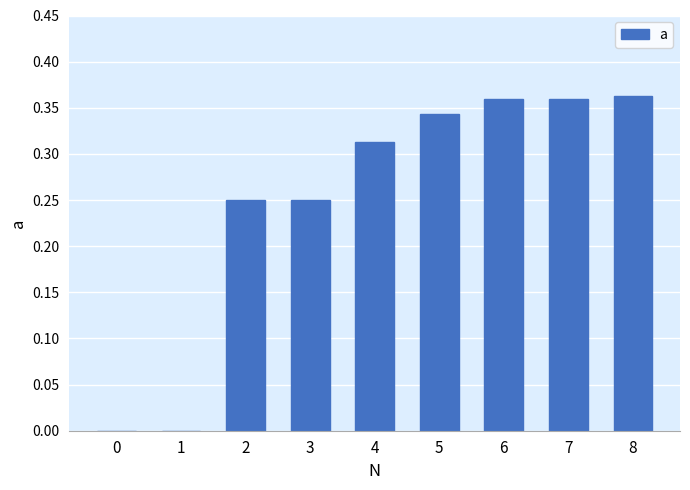

The chart shows a value of -0.2 at 1. True or false?

False